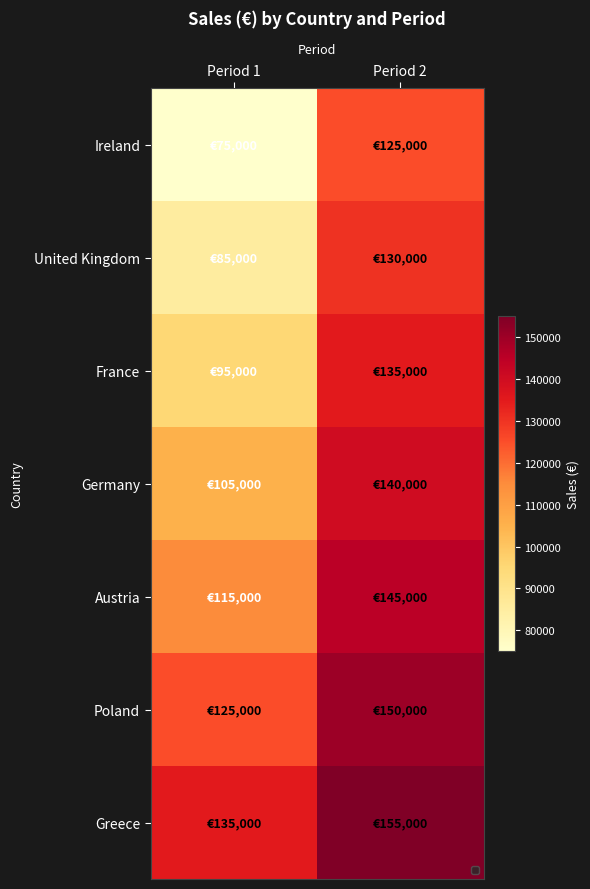

Rank the series by their maximum value, from highest to lowest.

Greece, Poland, Austria, Germany, France, United Kingdom, Ireland